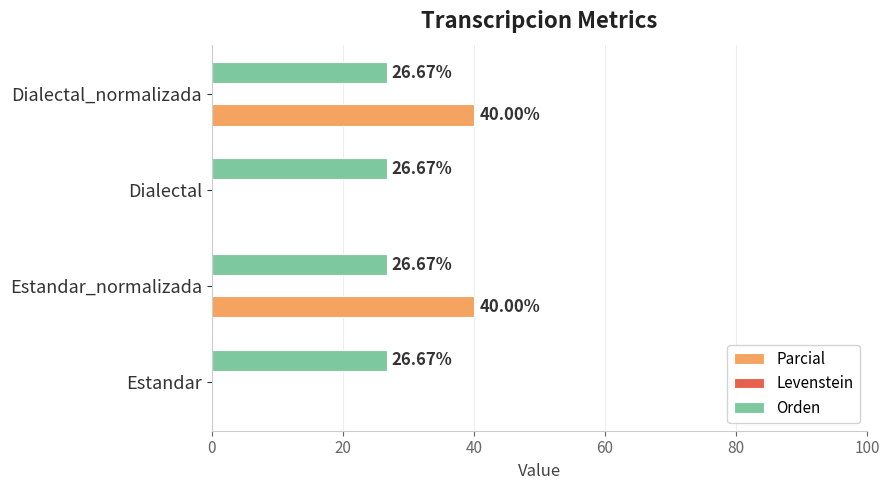

What is the average value of the Parcial series?

20.0